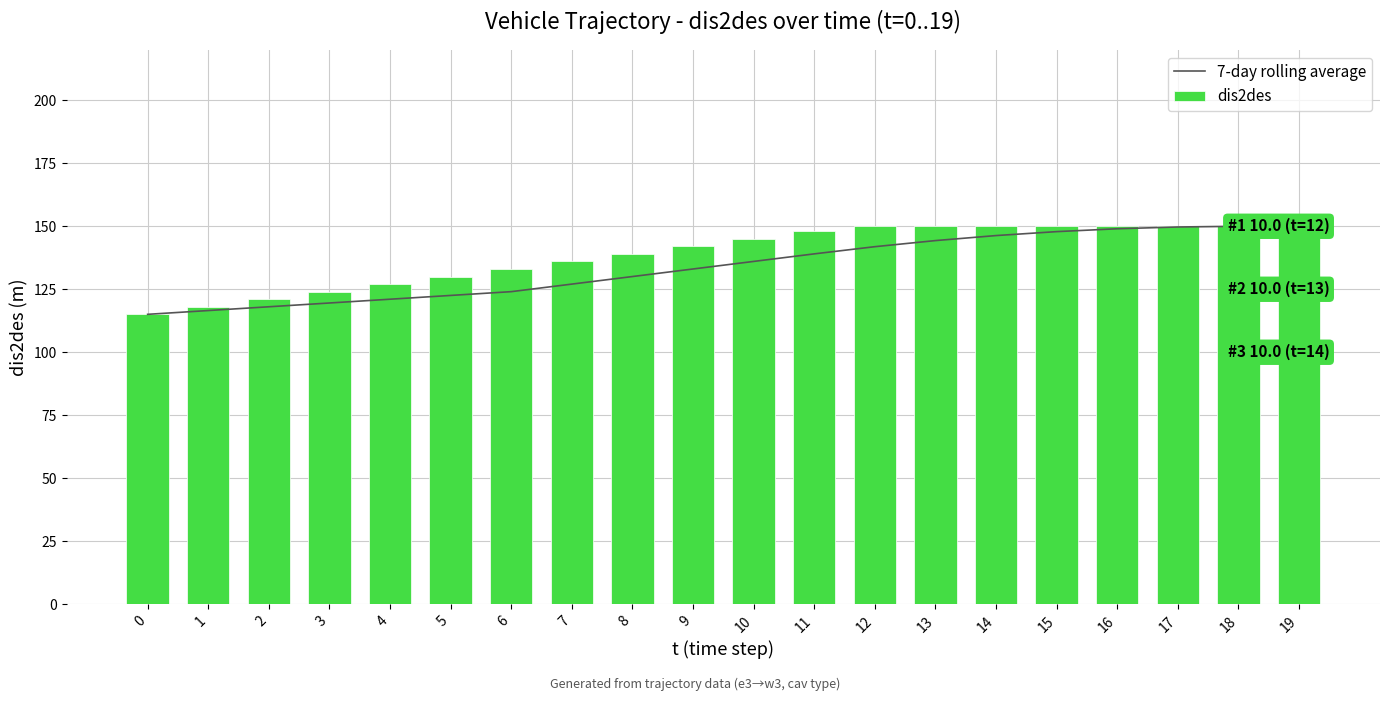

What is the difference between the dis2des values at 12 and 0?

35.0